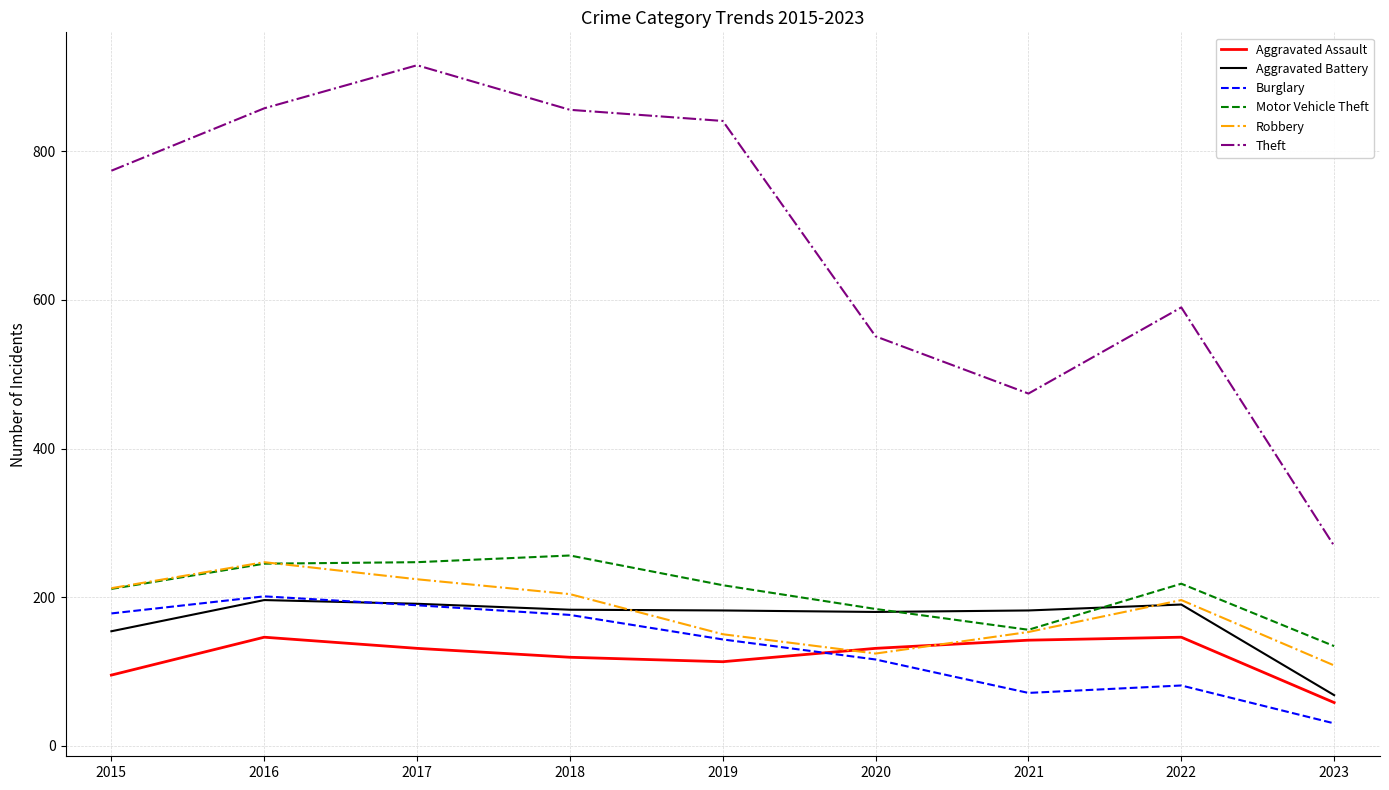

What is the average value of the Motor Vehicle Theft series?

207